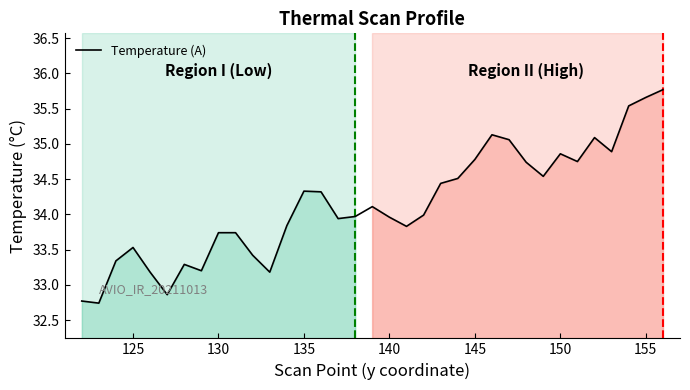

What is the difference between the maximum and minimum values?

3.0